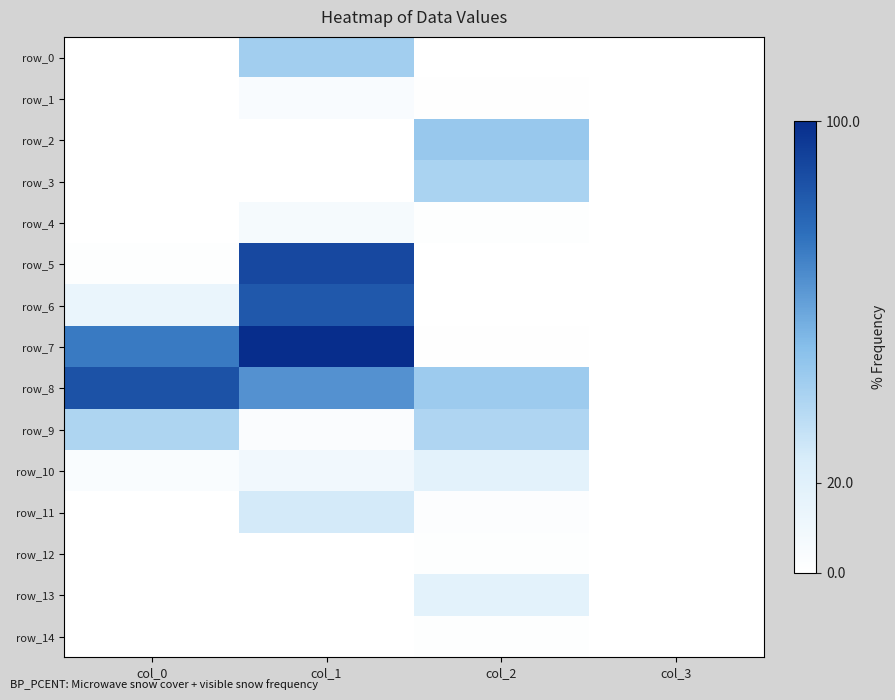

Which series has the widest spread of values?

row_7